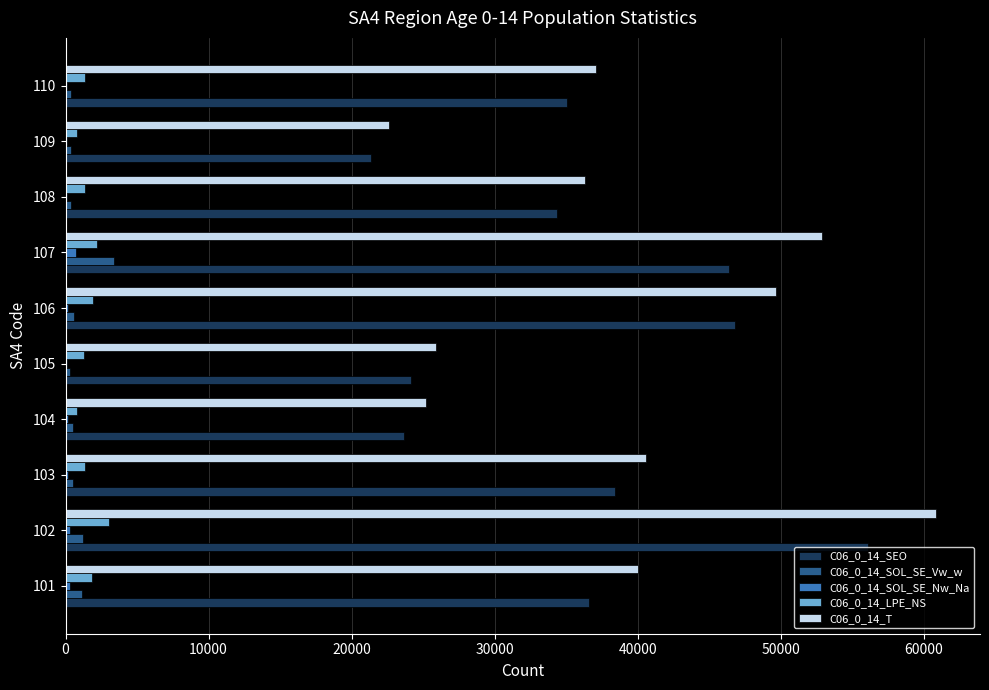

What is the greatest value displayed?

60883